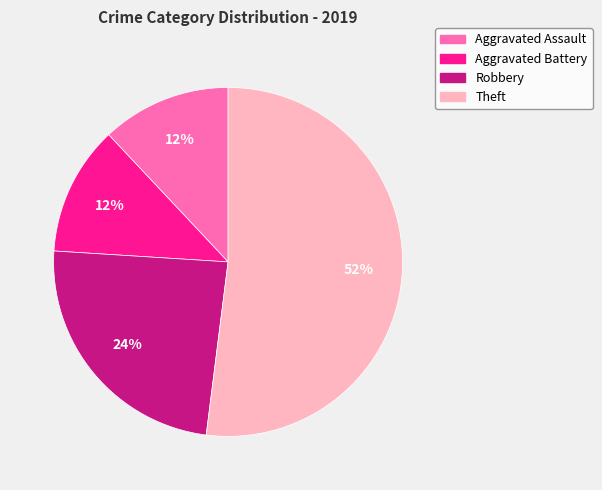

Is it true that Theft is 52% of the pie?

True